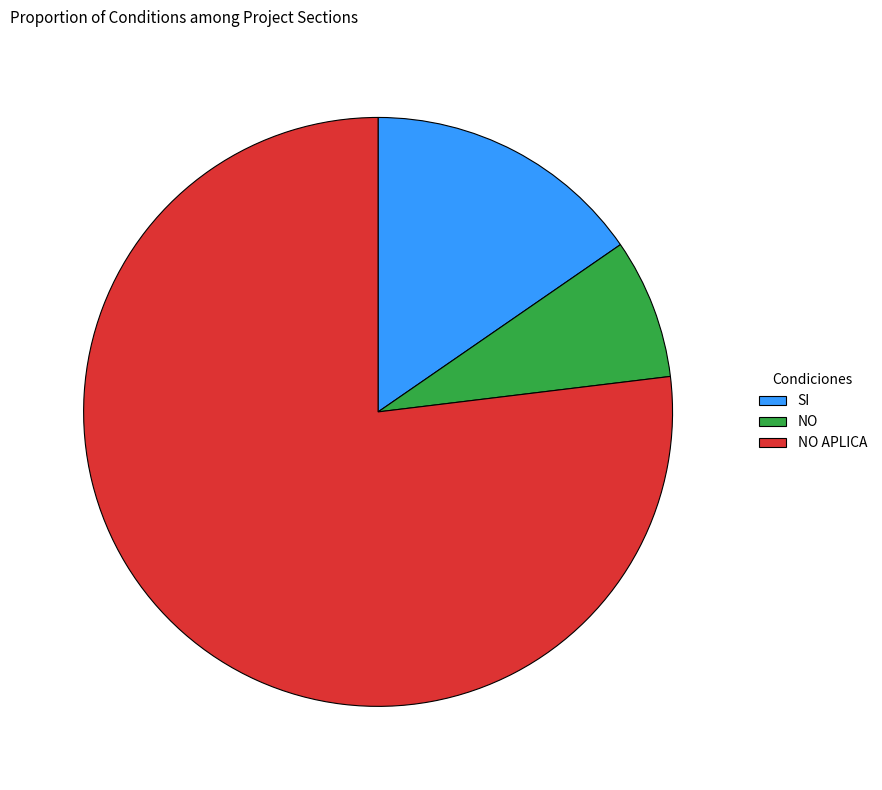

Is it true that NO is 14% of the pie?

False